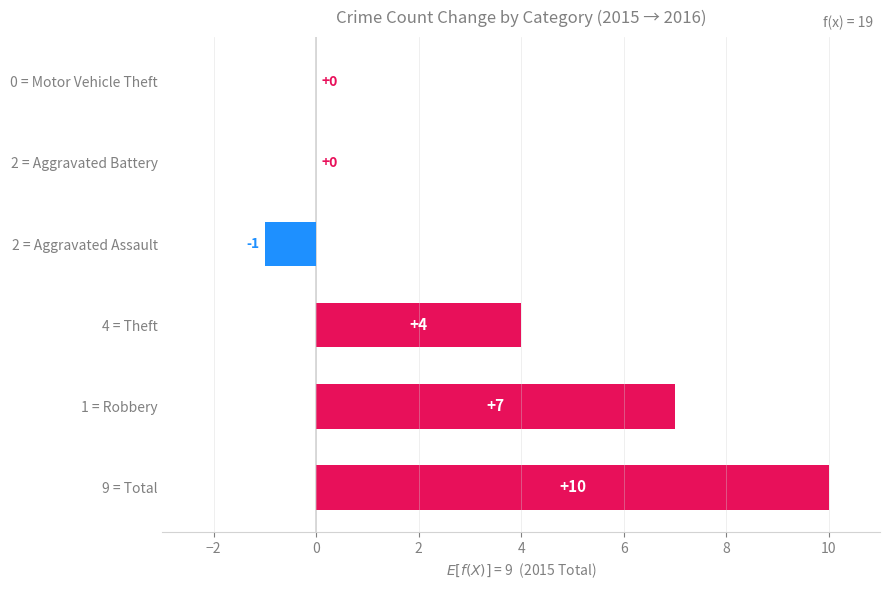

The value at 4 = Theft is 4. True or false?

True